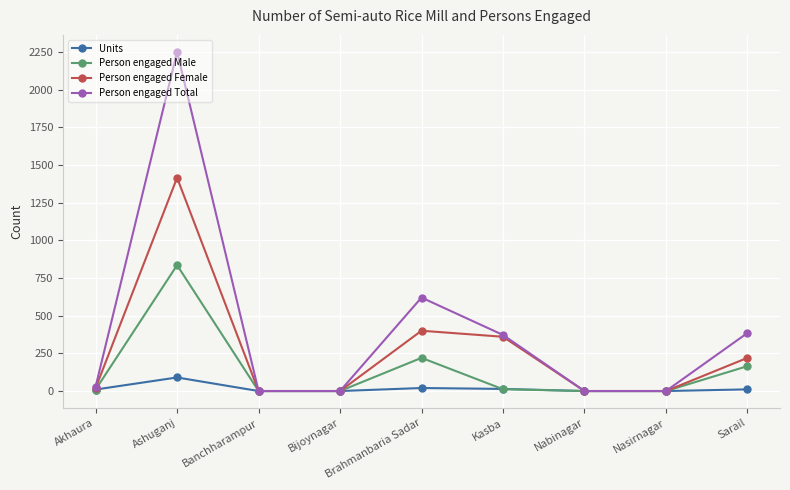

Which category has the highest value in the Person engaged Male series?

Ashuganj